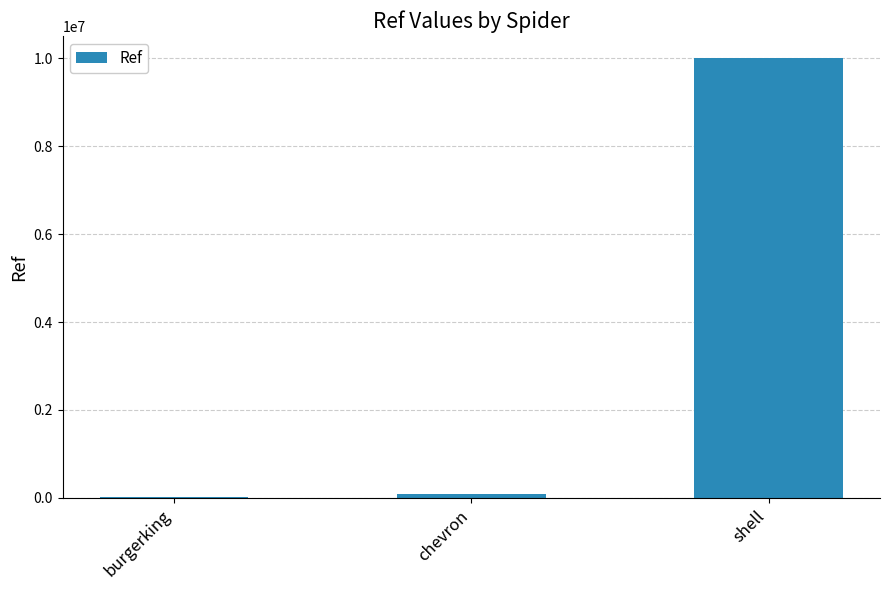

What is the maximum value shown in the chart?

10006239